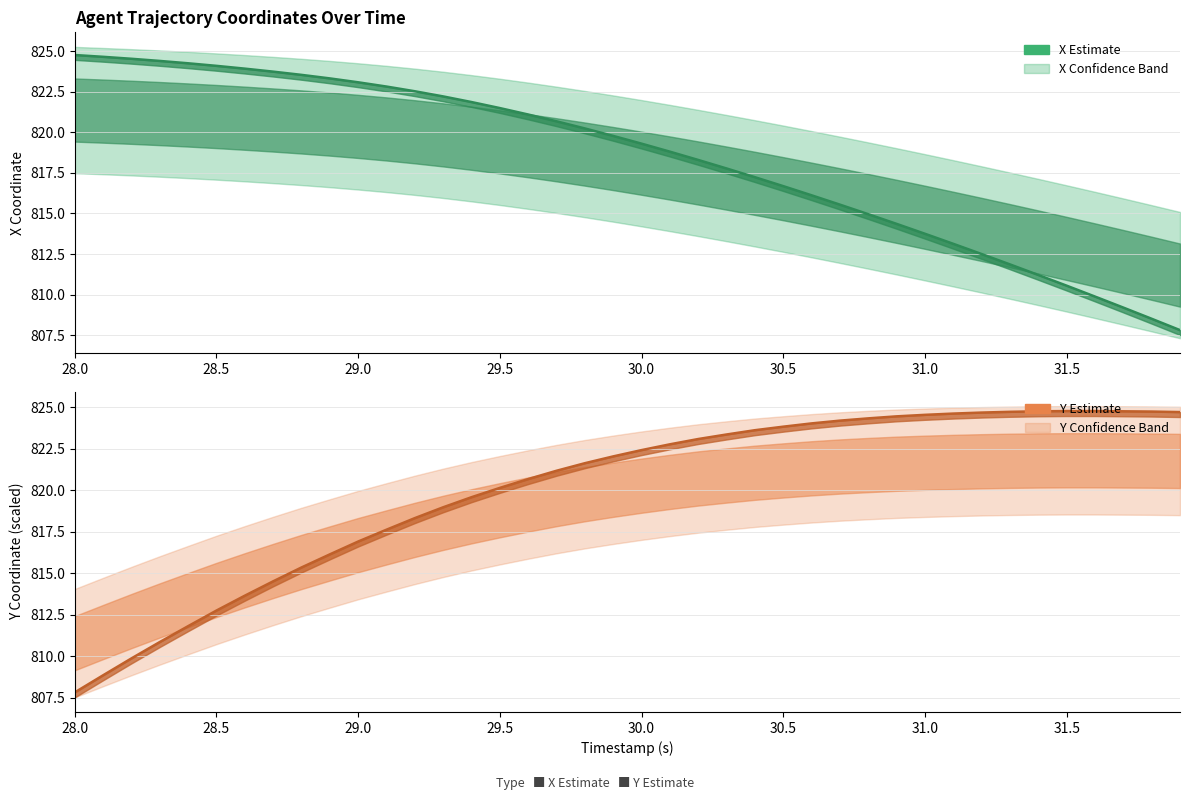

What is the average value of the Y (Estimate) series?

820.0